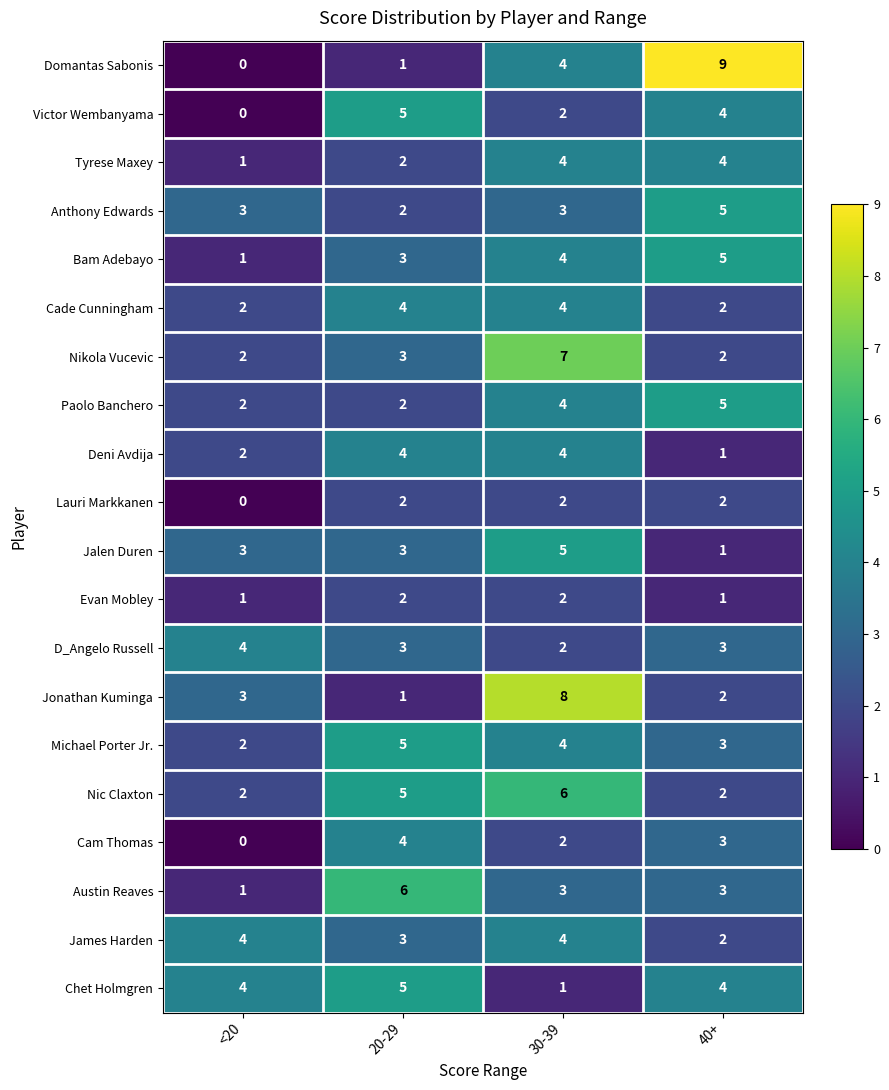

Which series has the largest range (max minus min)?

Domantas Sabonis